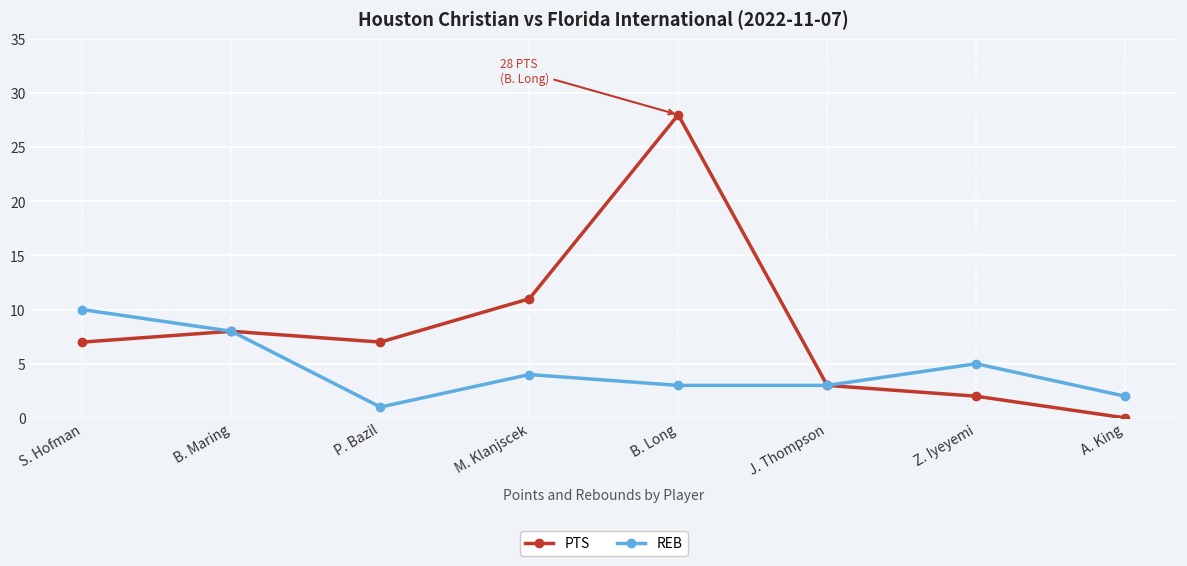

Reading left to right, transcribe all the data shown in this chart.

PTS: 7	8	7	11	28	3	2	0
REB: 10	8	1	4	3	3	5	2